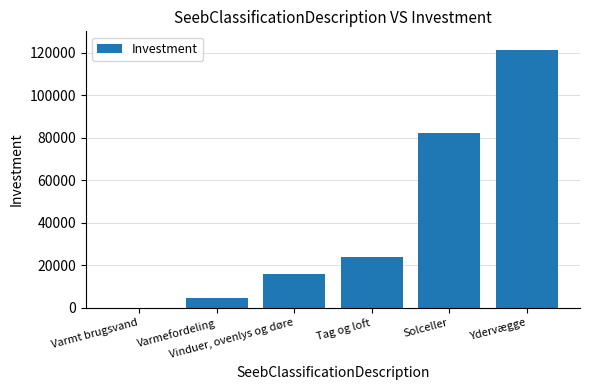

What is the maximum value shown in the chart?

121340